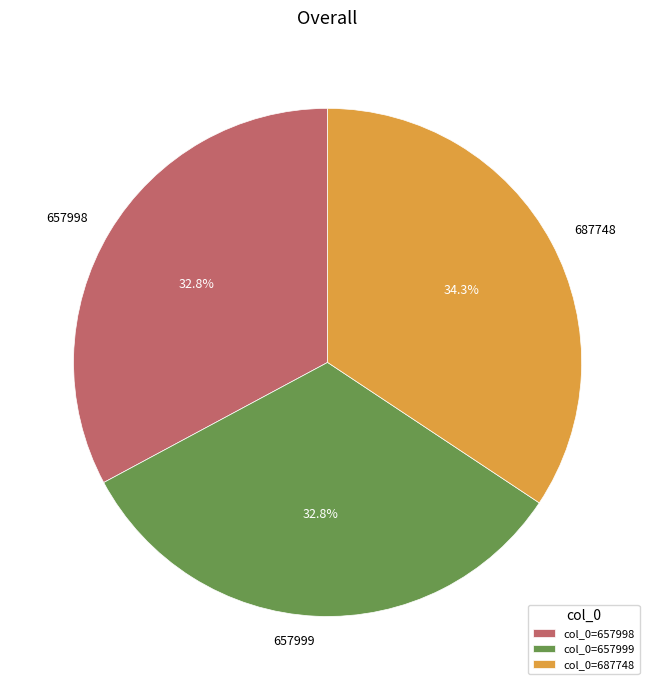

Which has a higher value, 687748 or 657998?

687748